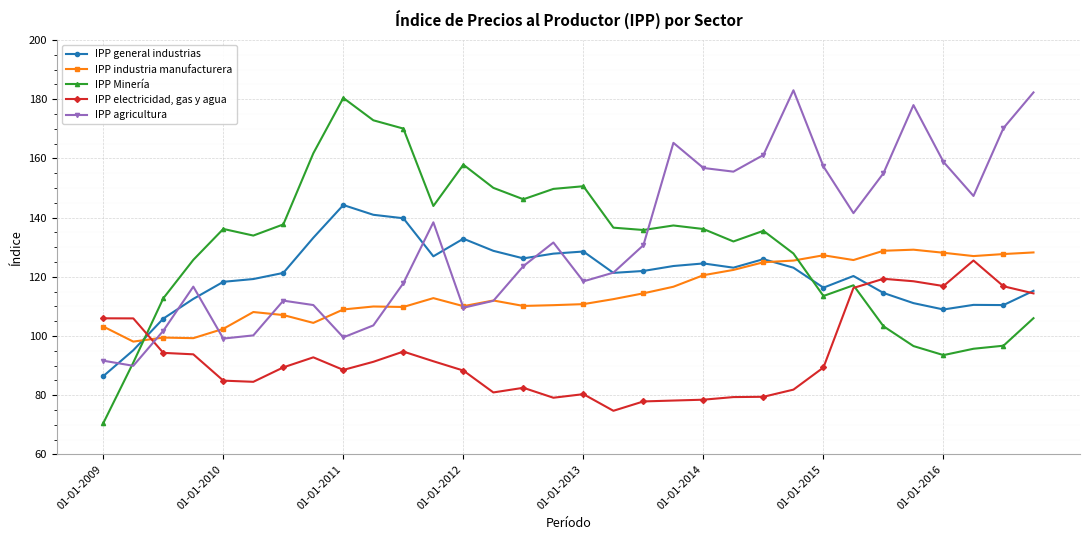

How many intersections are there between IPP Minería and IPP general industrias?

2